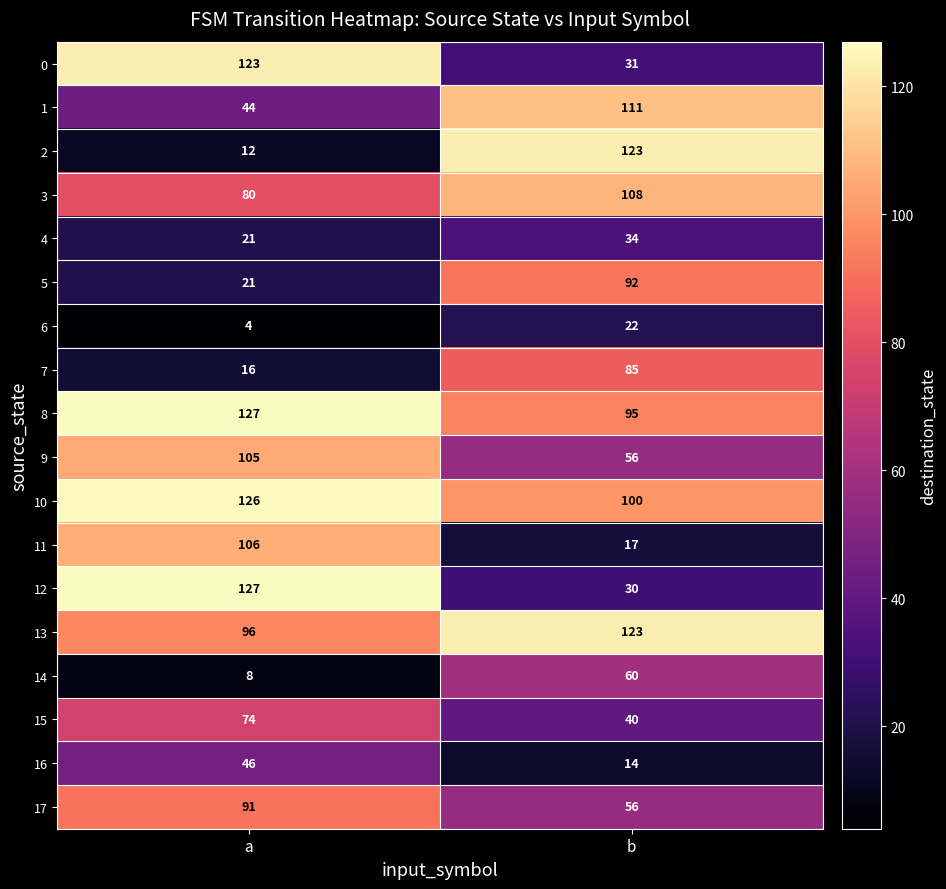

Rank the categories by 15 value from lowest to highest.

b, a